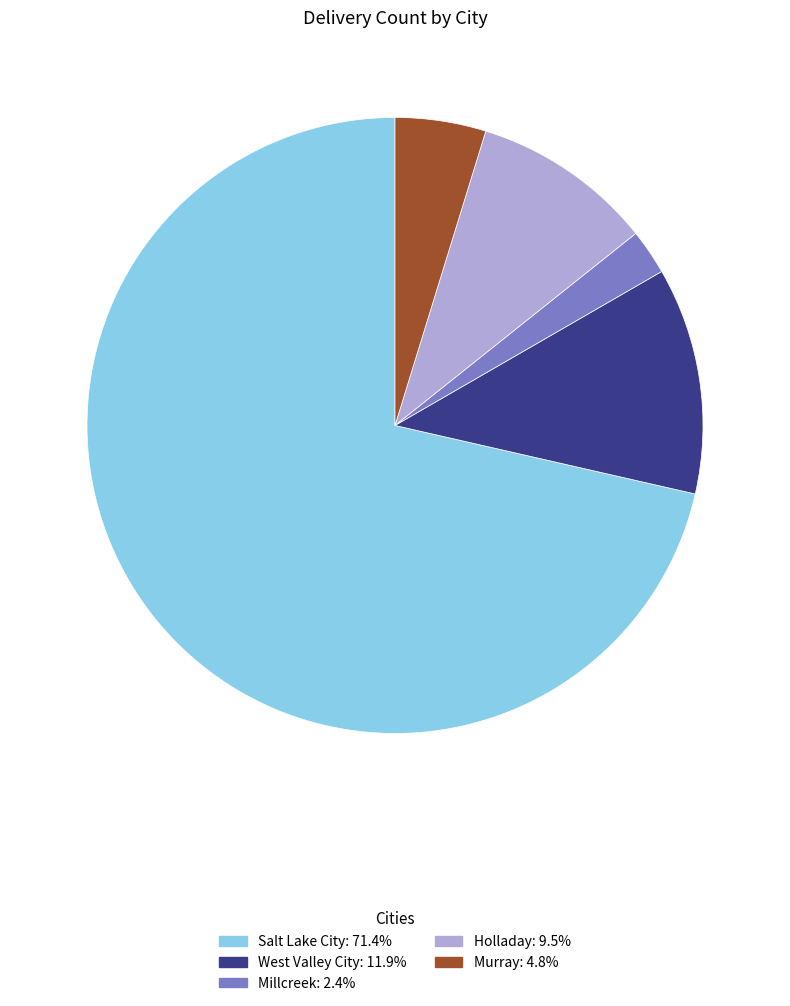

Rank the categories by value from lowest to highest.

Millcreek, Murray, Holladay, West Valley City, Salt Lake City